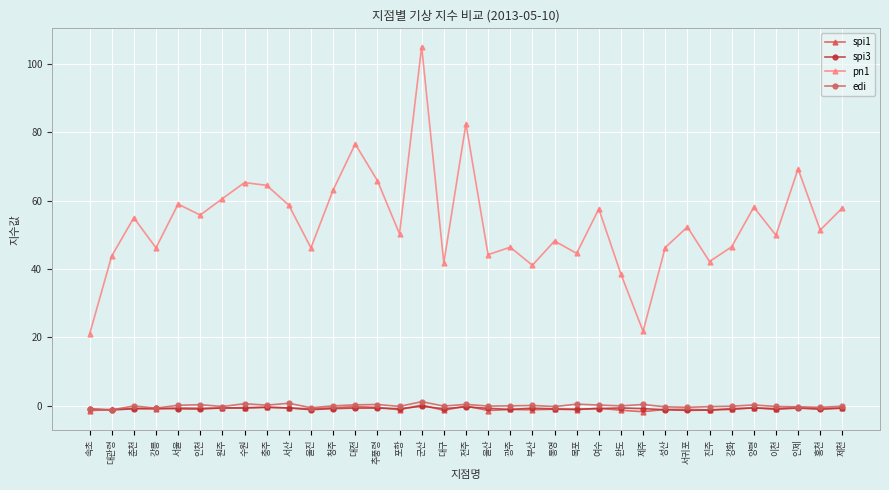

What is the maximum value for pn1?

105.1